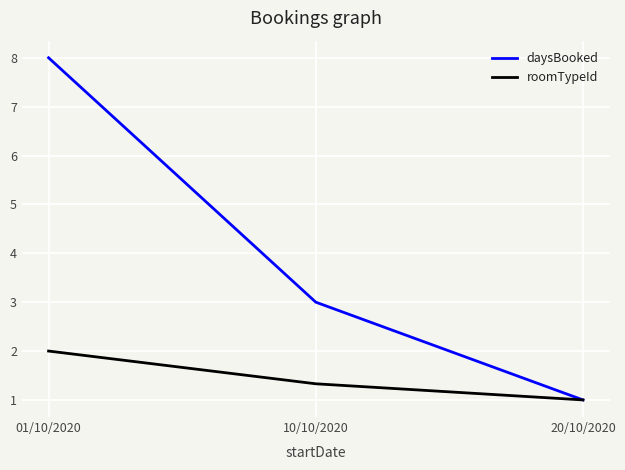

What position from the right is 20/10/2020?

1